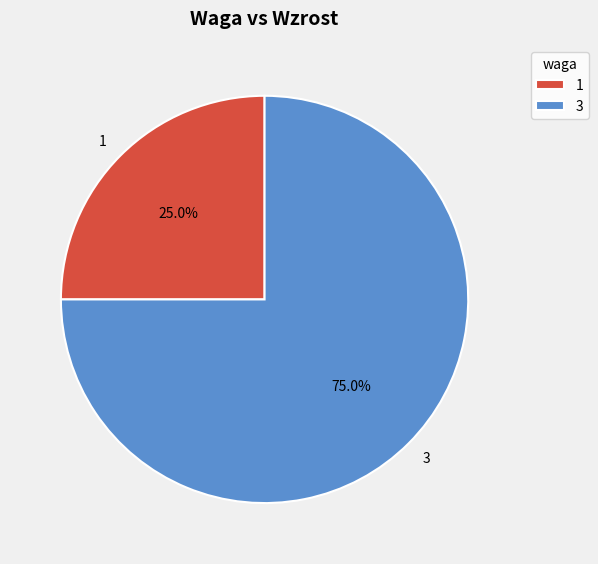

Which slice is the largest?

3